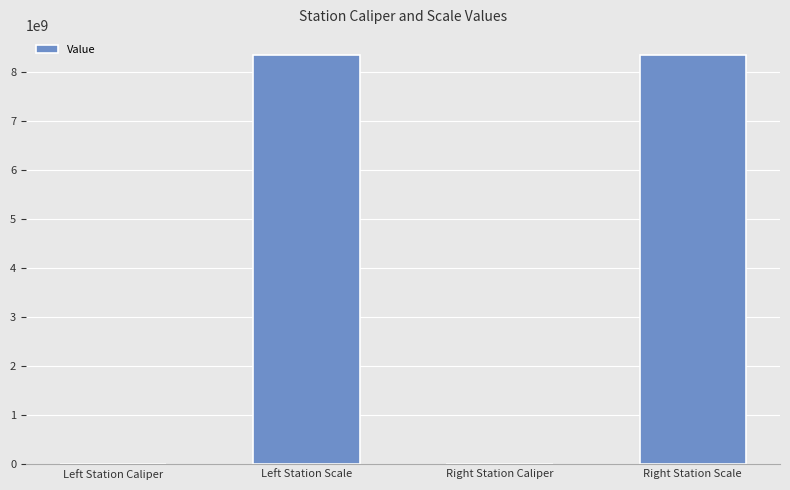

What is the change in value from Left Station Caliper to Right Station Scale?

+8339993159